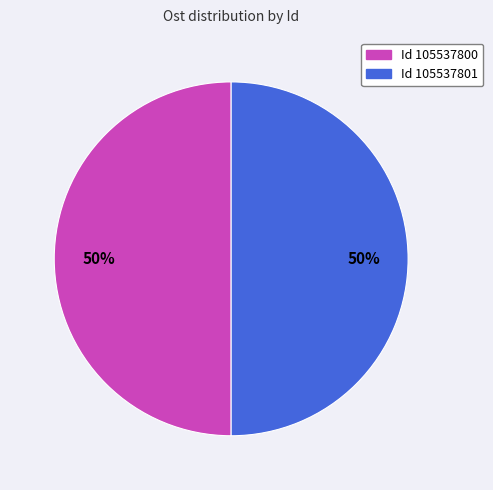

To the nearest percent, what is the average slice percentage?

50%